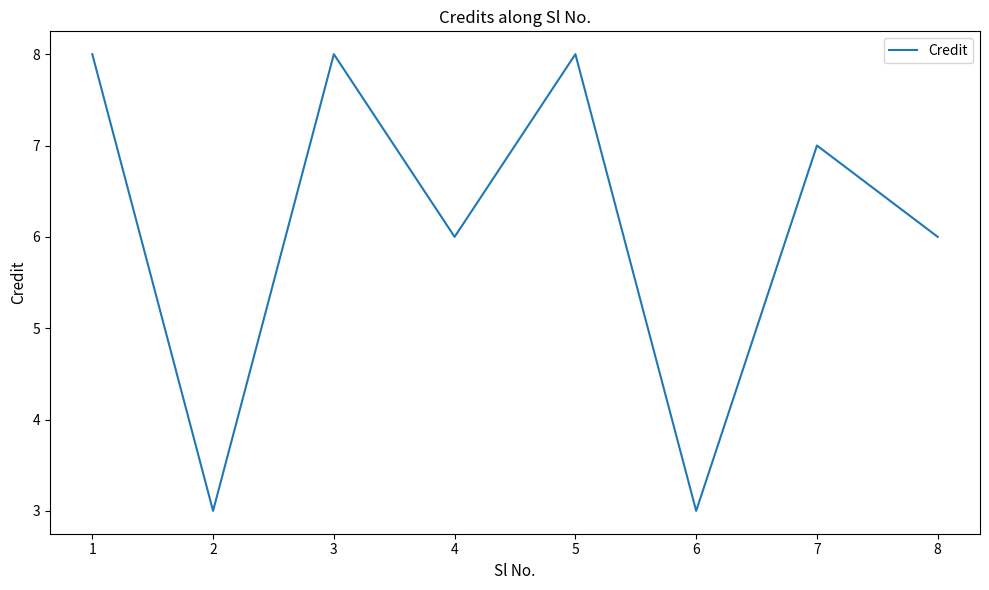

What is the average value?

6